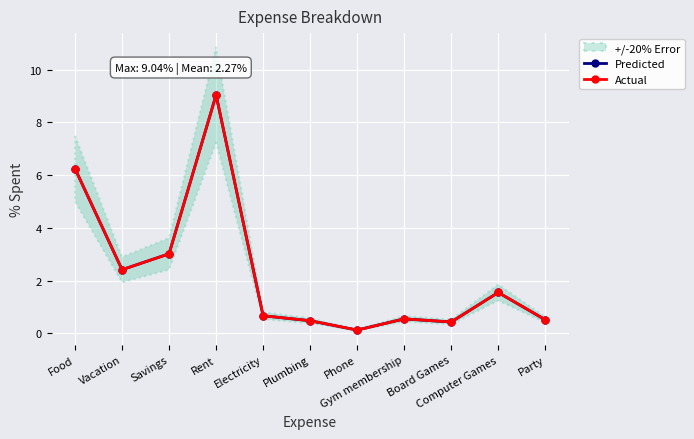

What is the smallest value displayed?

0.1